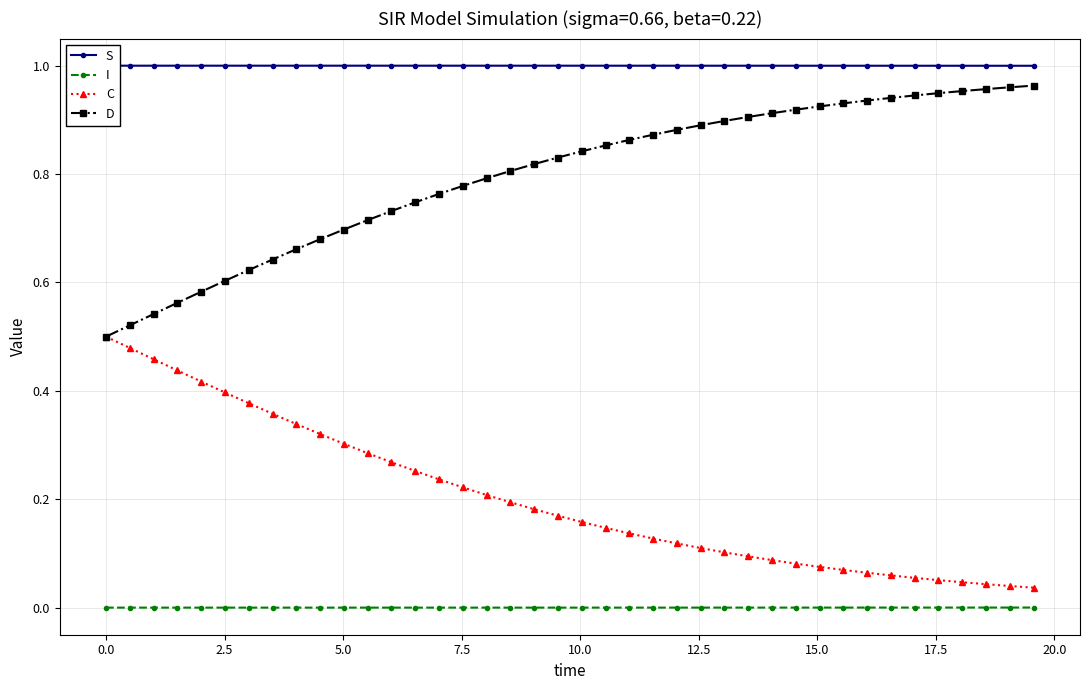

True or false: I and S cross at least once.

False